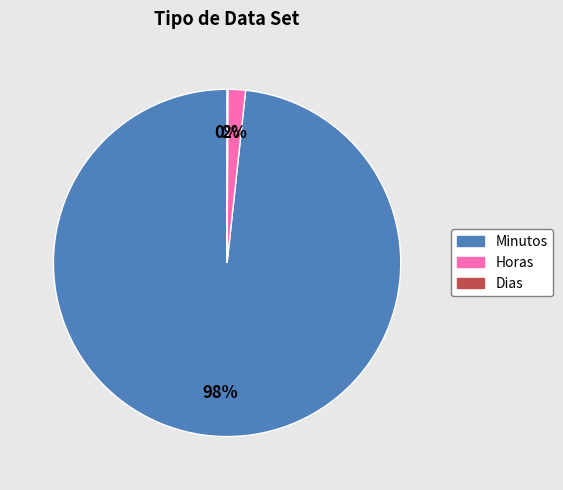

What percentage is the Minutos slice, to the nearest percent?

98%